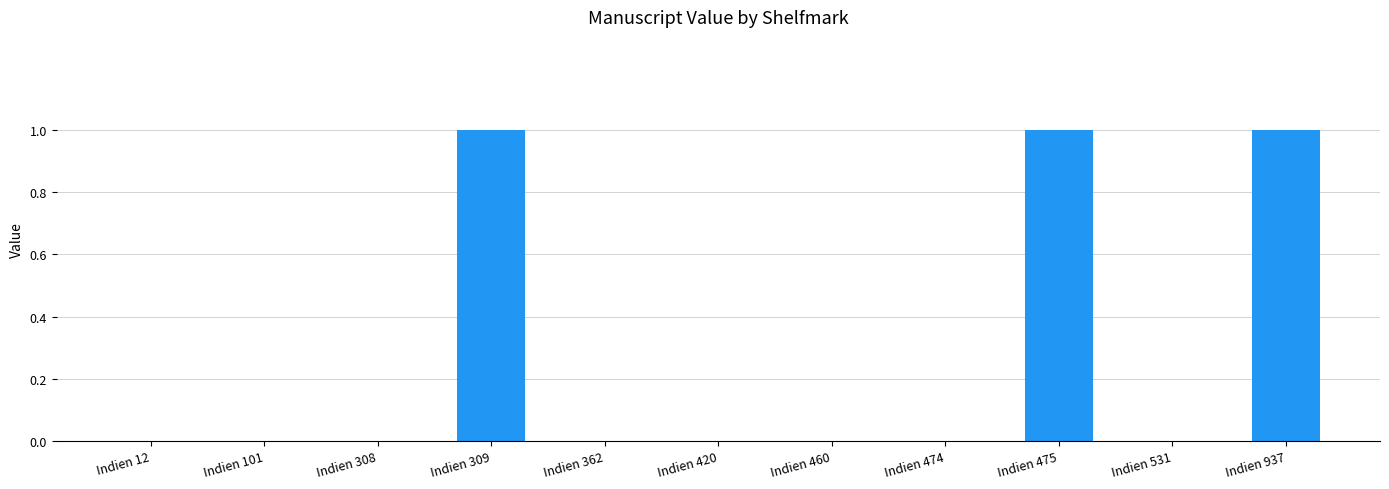

The chart shows a value of 0 at Indien 531. True or false?

True